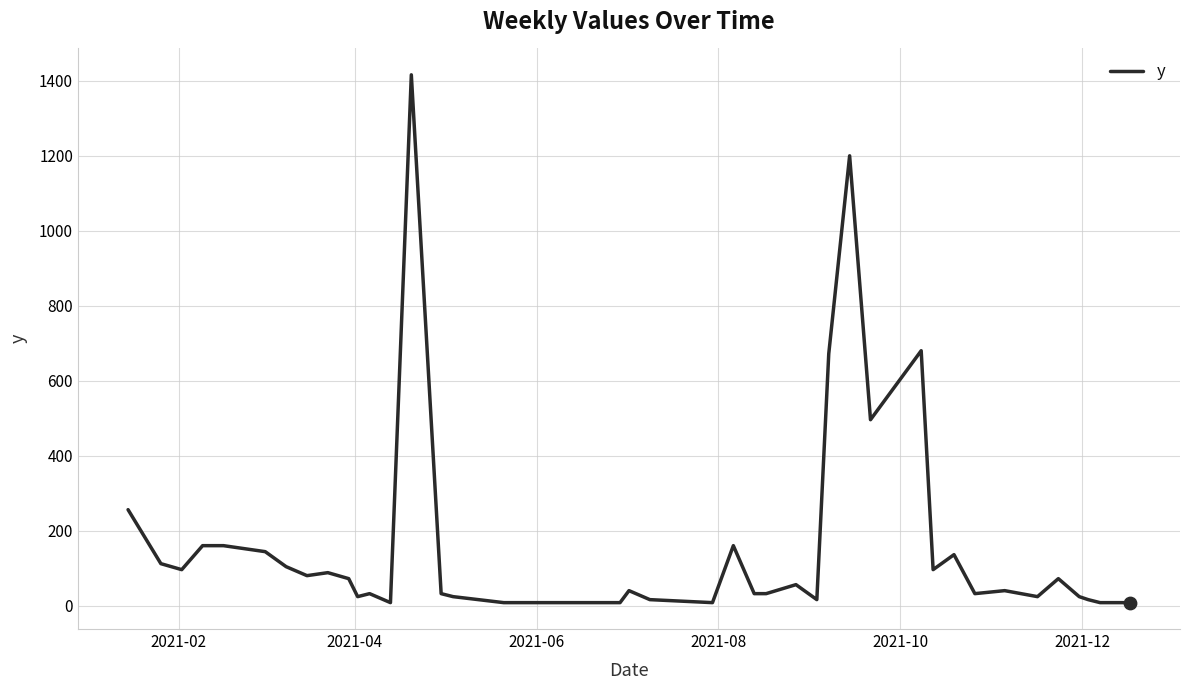

What is the difference between the maximum and minimum values?

1408